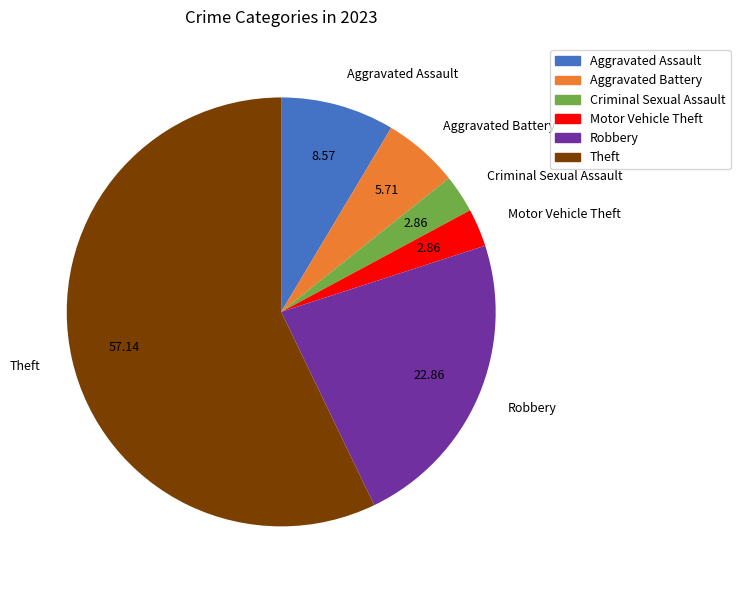

Is Motor Vehicle Theft the majority of the pie?

No